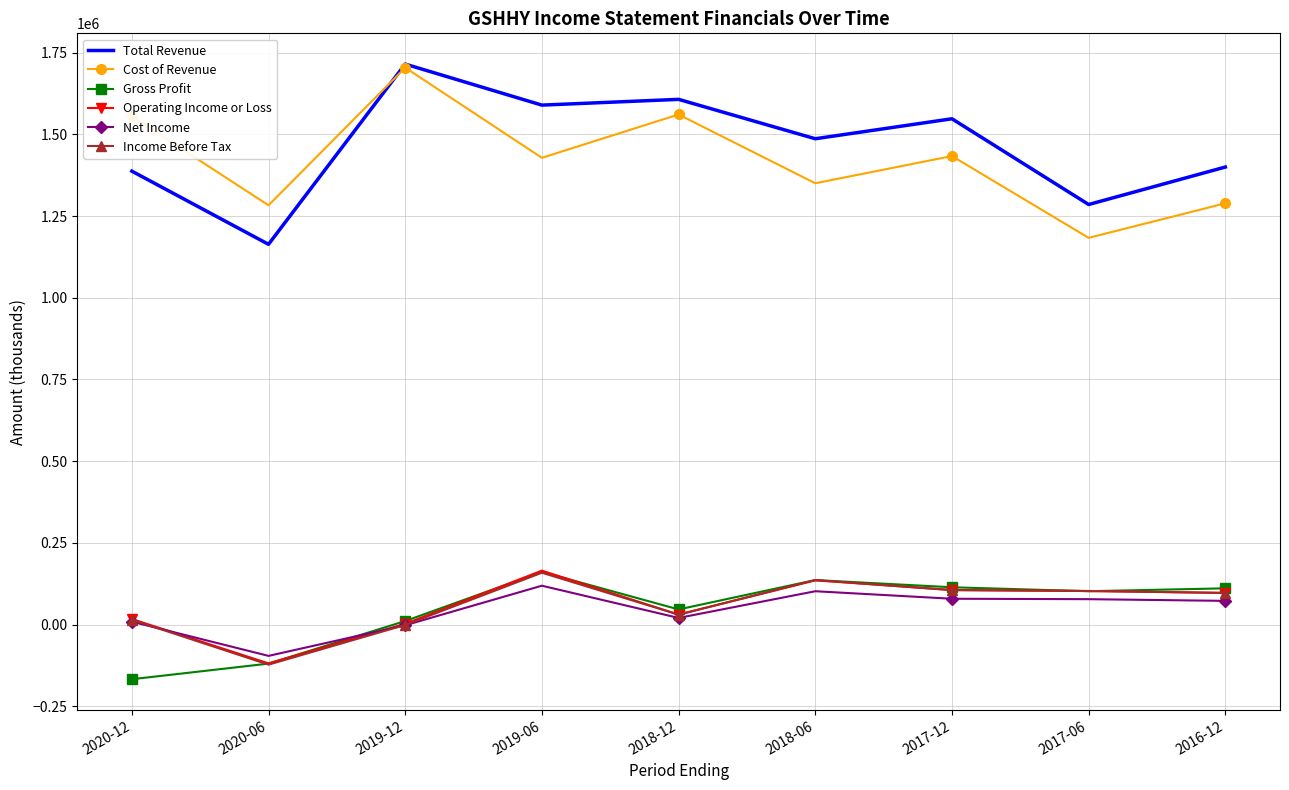

True or false: Income Before Tax and Cost of Revenue intersect in this chart.

False